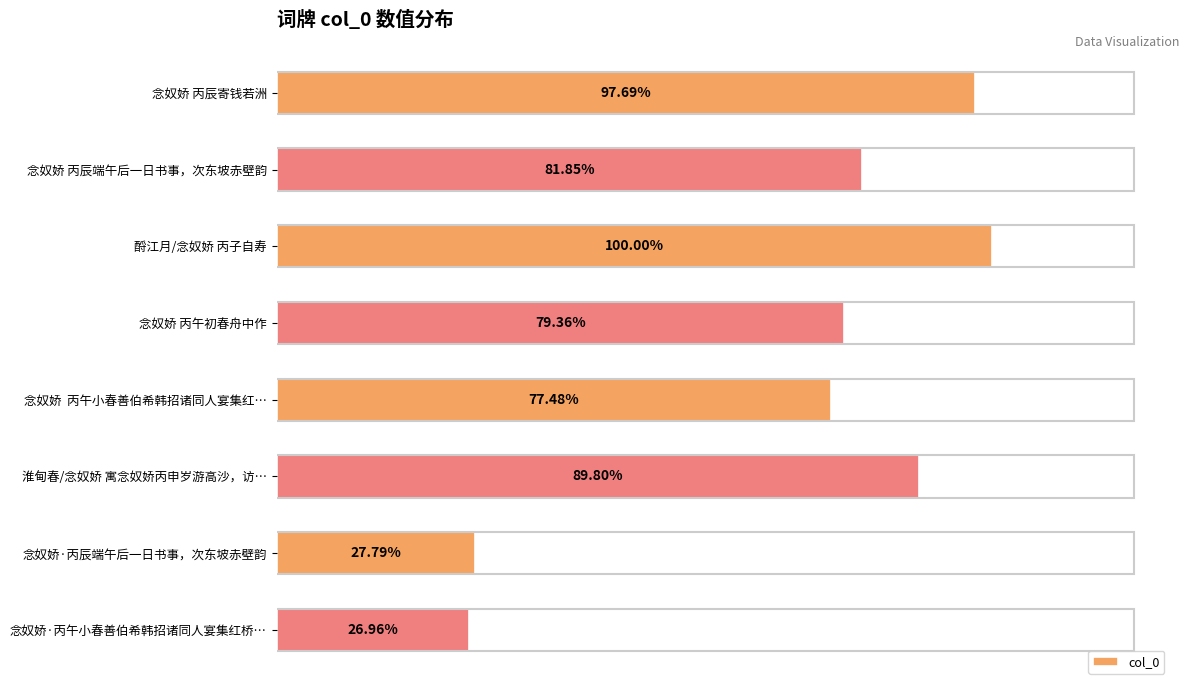

How many values are below 822443?

4